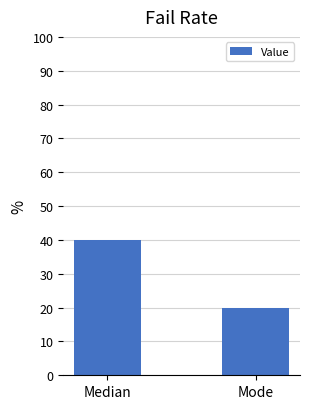

How many bars are there in total?

2